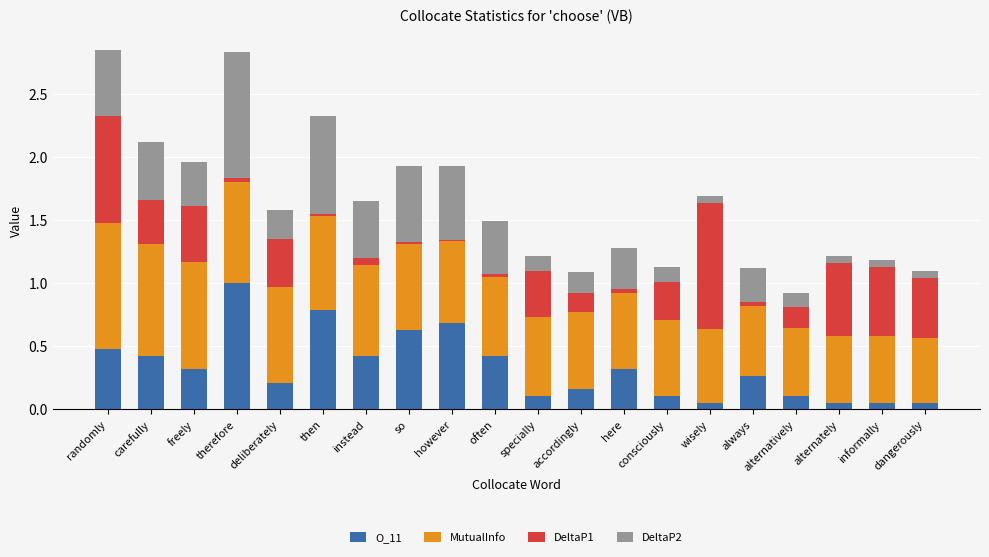

What is the sum of all O_11 values?

6.6